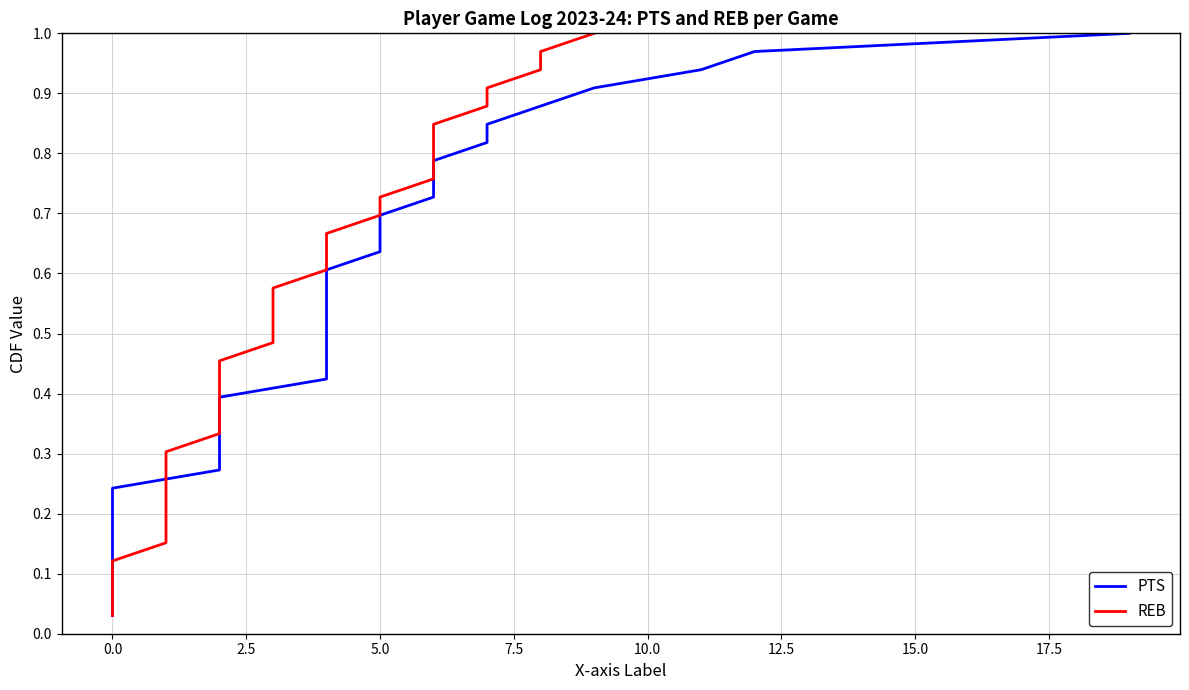

What is the difference between the second highest and second lowest values in the PTS series?

0.9